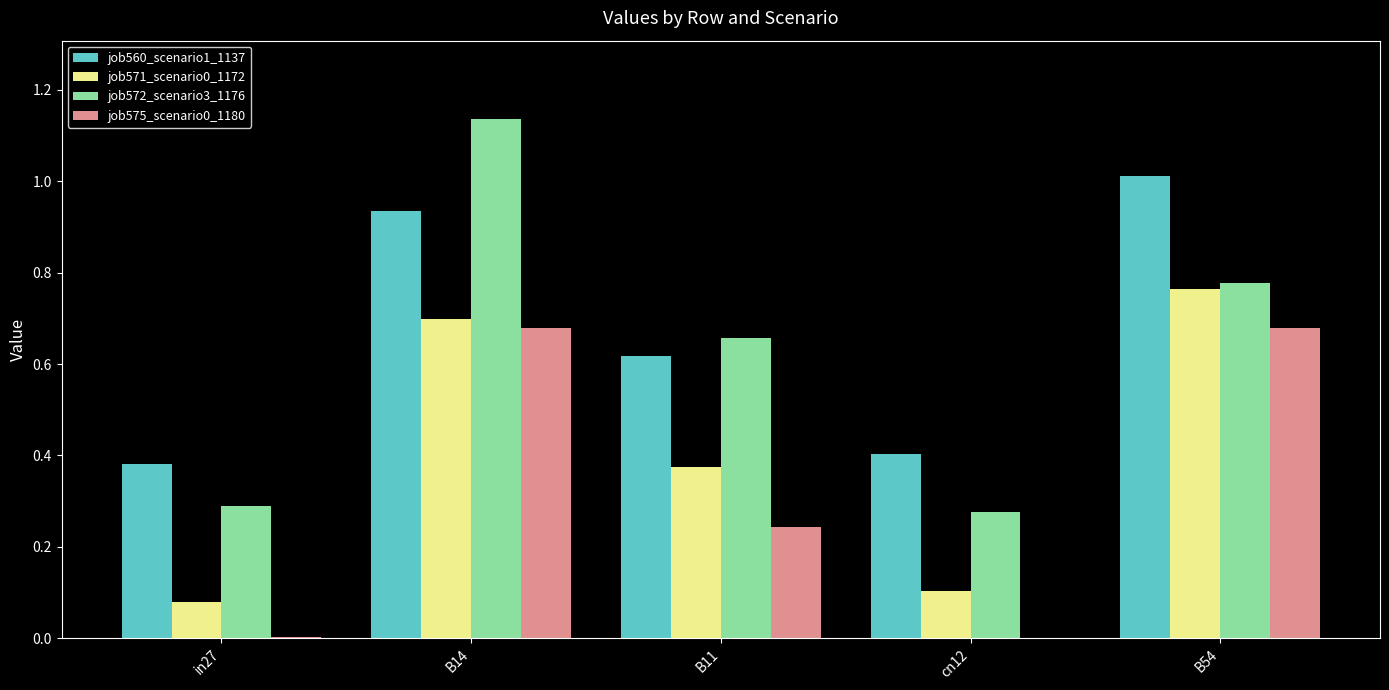

True or false: job560_scenario1_1137 has a value of 1.6 at B14.

False